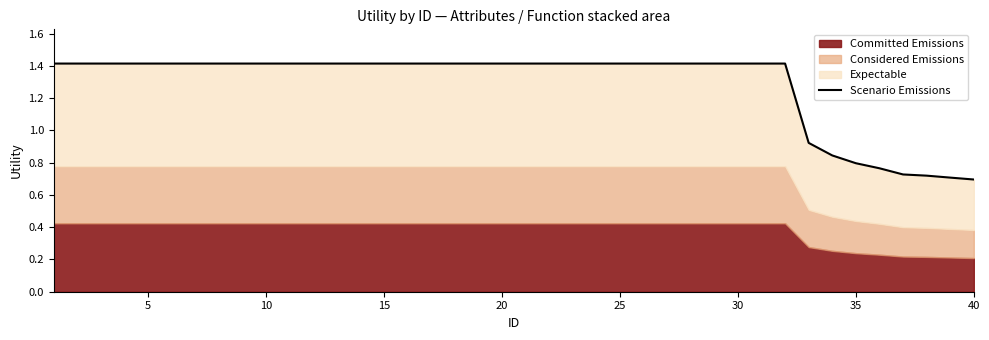

What is the difference between the maximum and second lowest values?

0.7